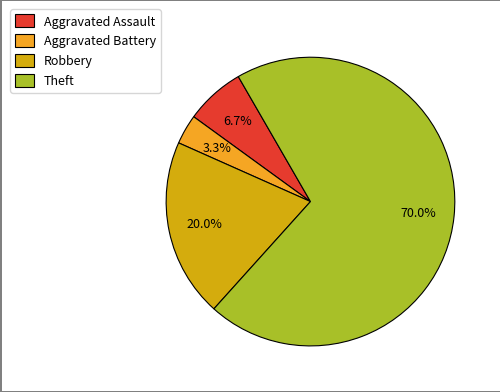

What percentage is the Aggravated Battery slice, to the nearest percent?

3%